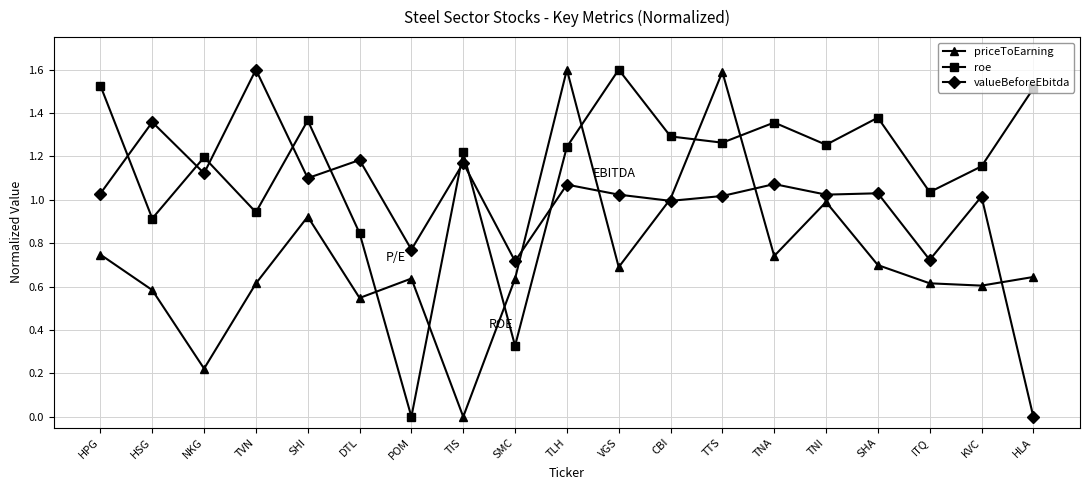

At which category does priceToEarning reach its first local valley?

NKG